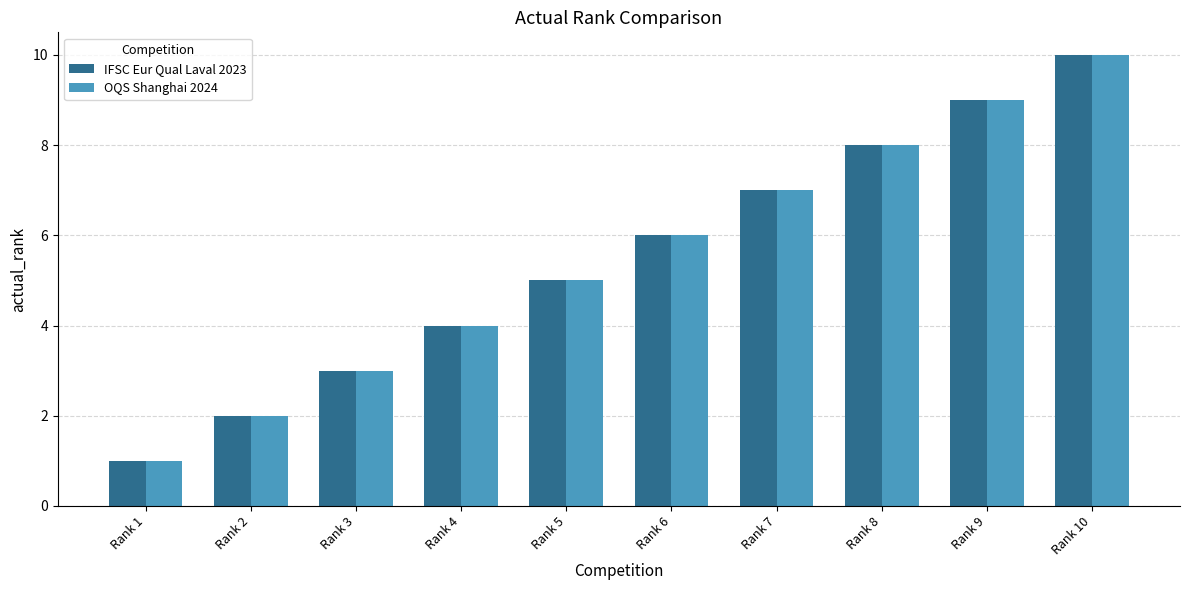

How many bars are there in each group?

2